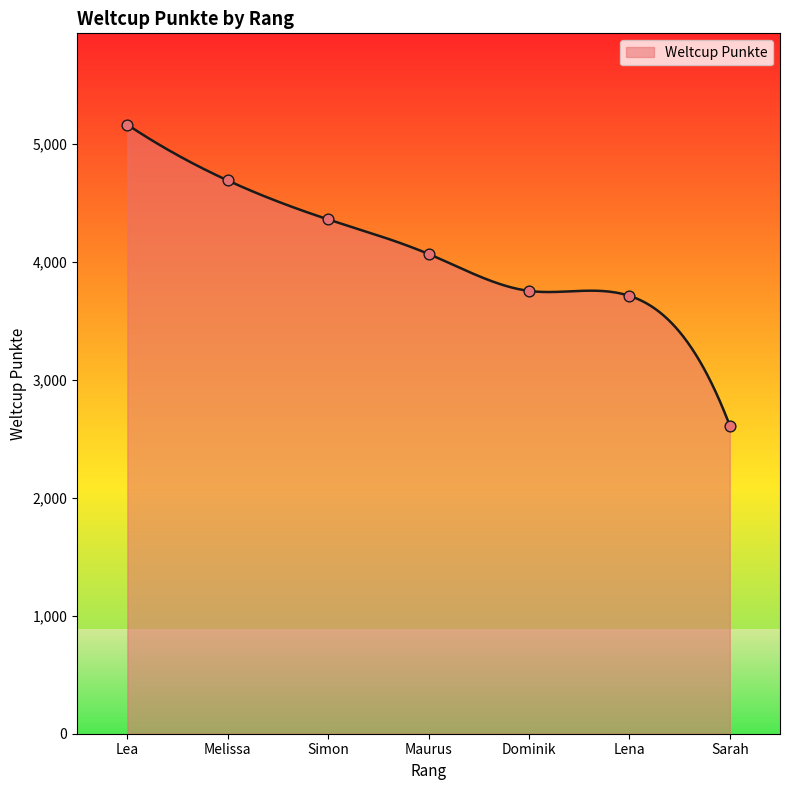

What is the change in value from Melissa to Simon?

-330